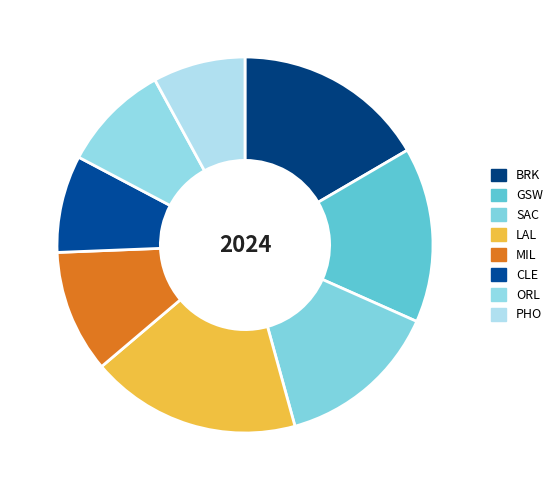

To the nearest percent, what percentage of the pie is PHO?

8%